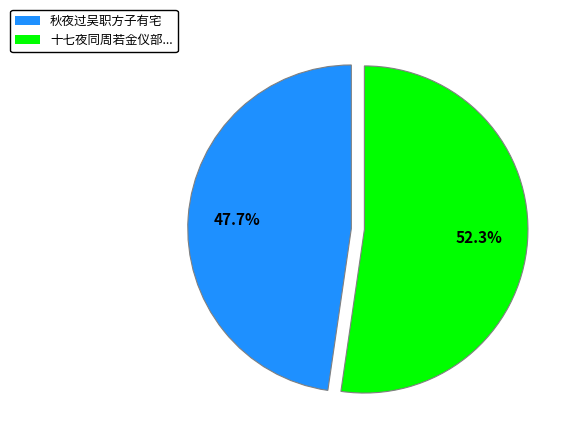

Is there any slice that represents more than half of the pie?

Yes